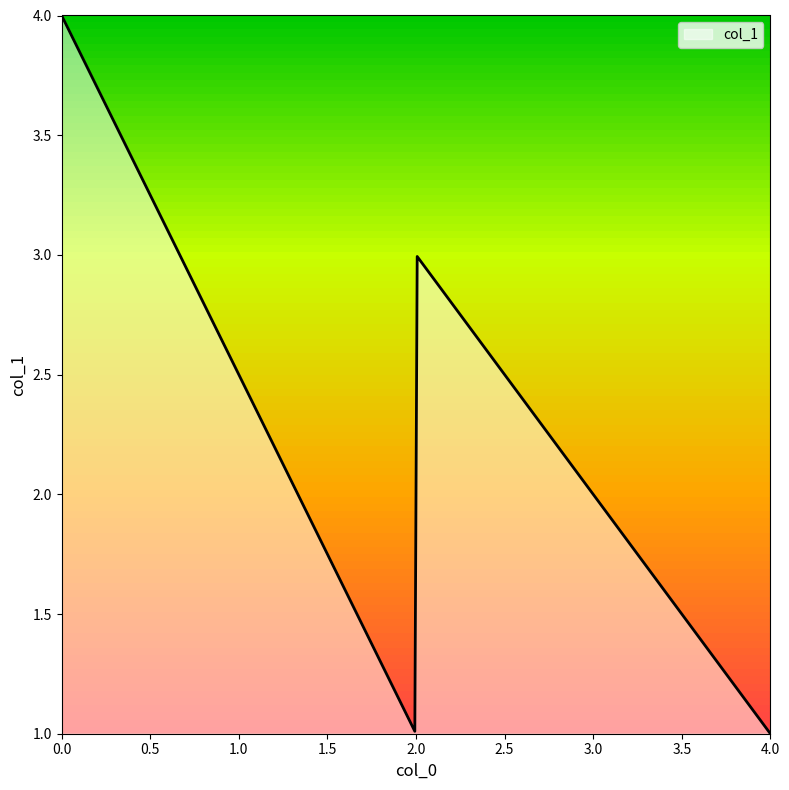

Does the chart have visible grid lines?

No